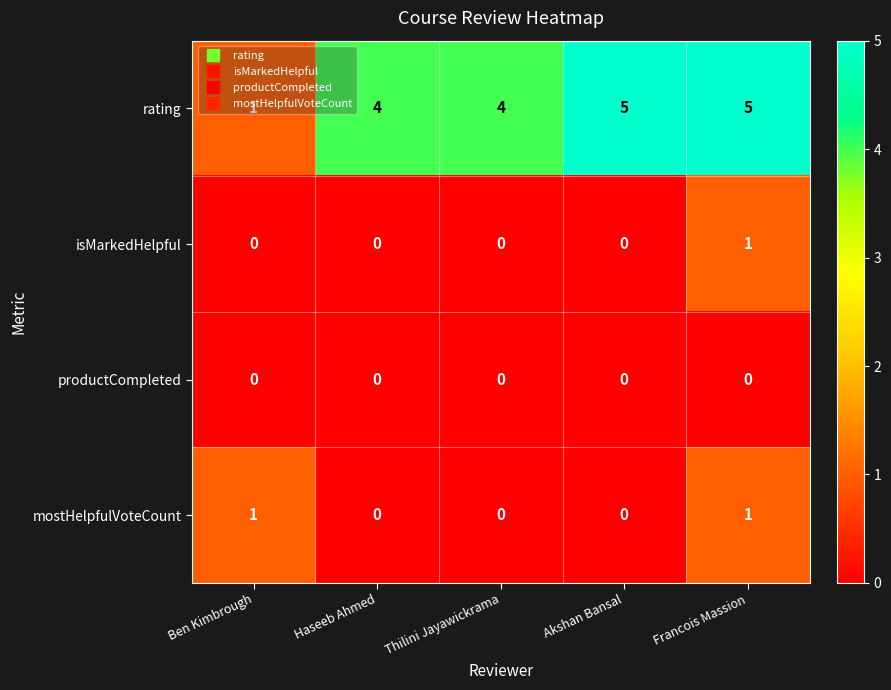

How many isMarkedHelpful values are between 0 and 1?

5